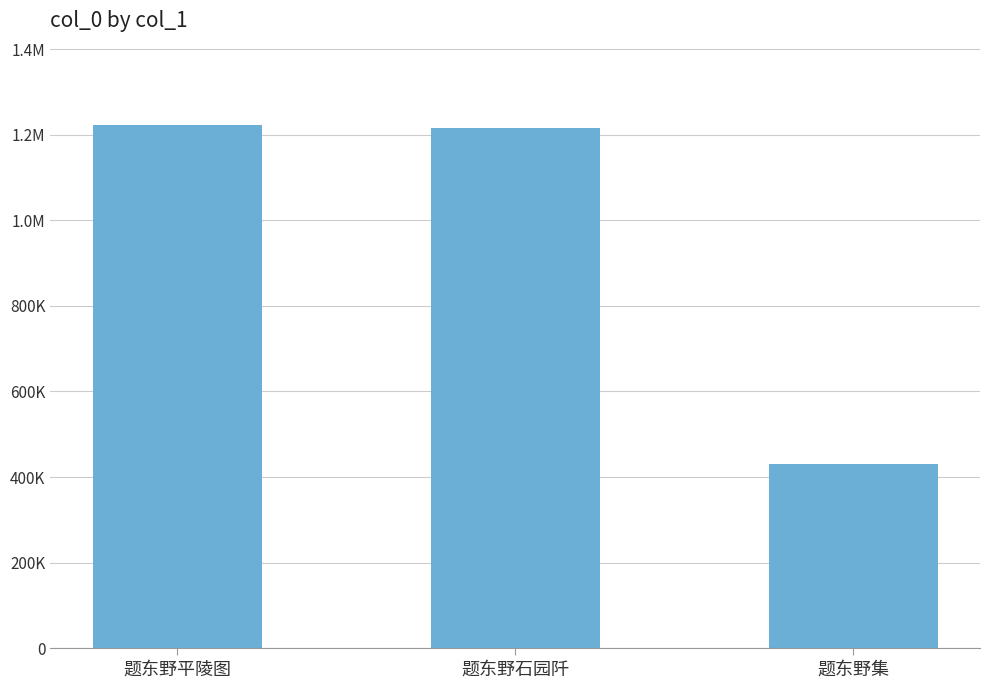

Is it true that the value at 题东野平陵图 is 1222755?

True